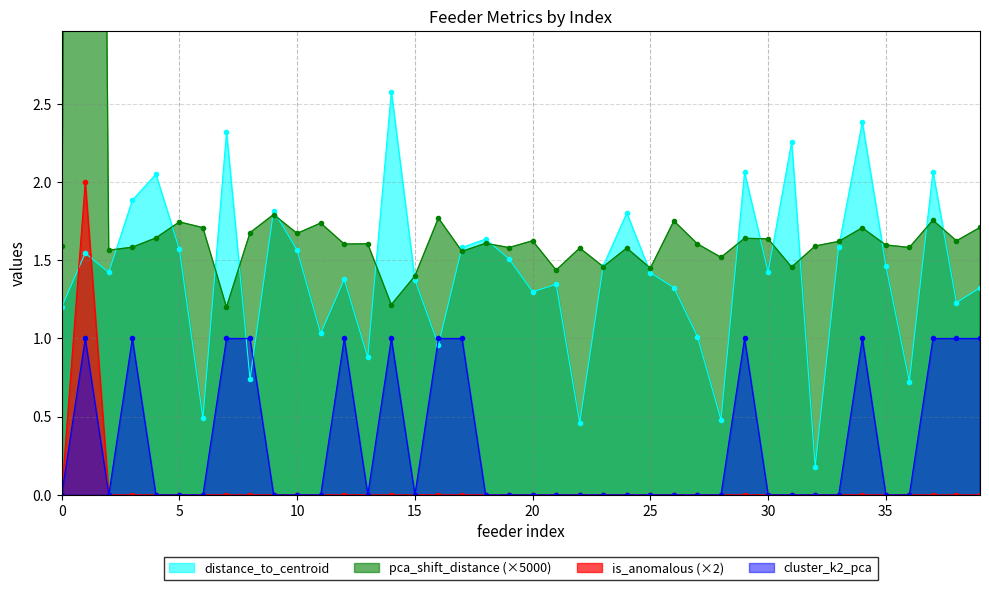

Which series ends up on top after the final intersection of distance_to_centroid and is_anomalous (×2)?

distance_to_centroid